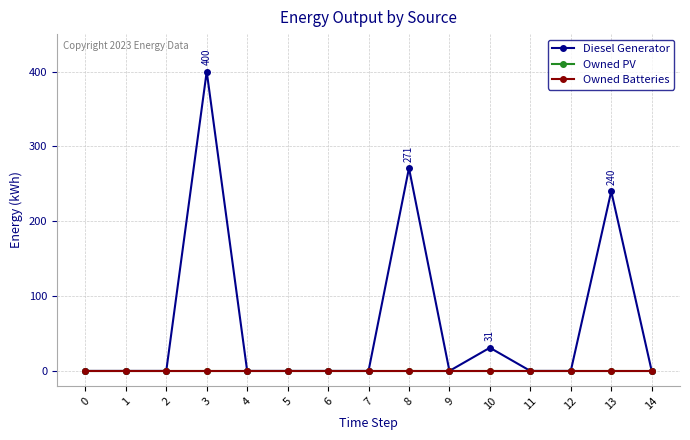

Reading left to right, extract all data points from this chart.

Diesel Generator: 0	0	0	400	0	0	0	0	271	0	31	0	0	240	0
Owned PV: 0	0	0	0	0	0	0	0	0	0	0	0	0	0	0
Owned Batteries: 0	0	0	0	0	0	0	0	0	0	0	0	0	0	0